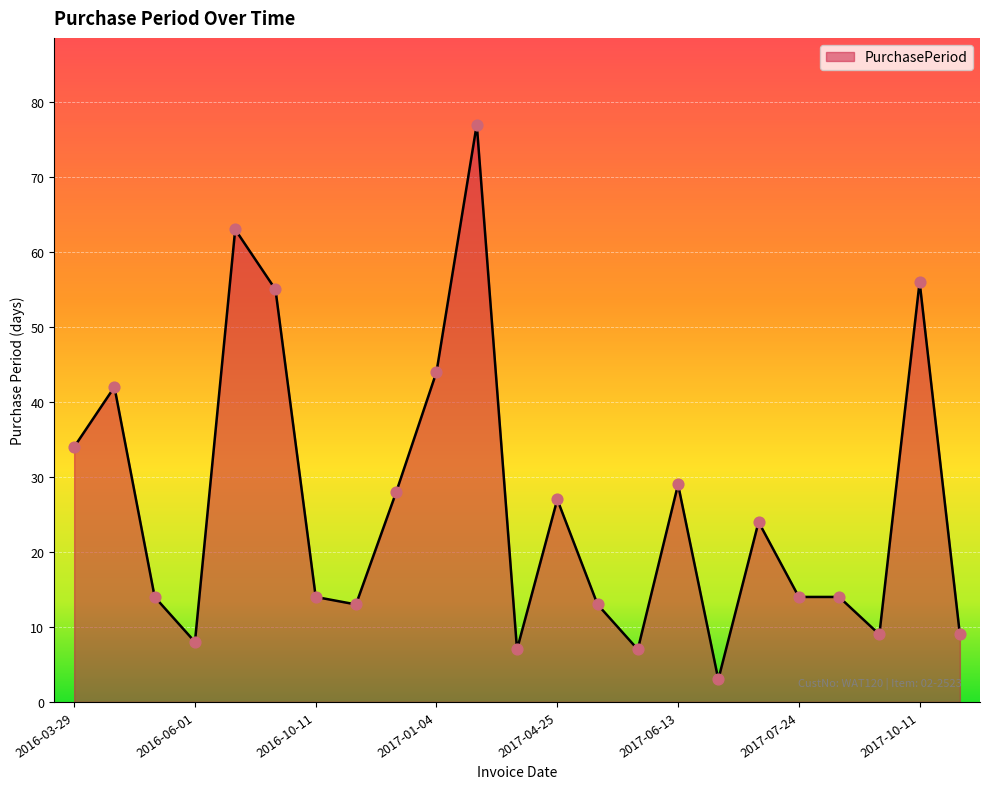

What is the difference between the maximum and minimum values?

74